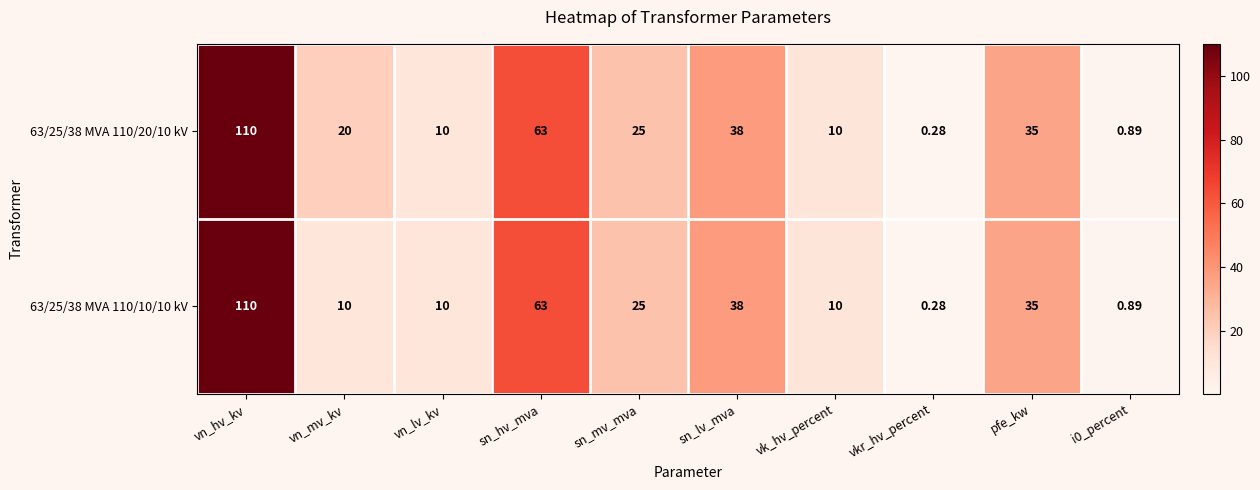

What is the greatest value displayed?

110.0